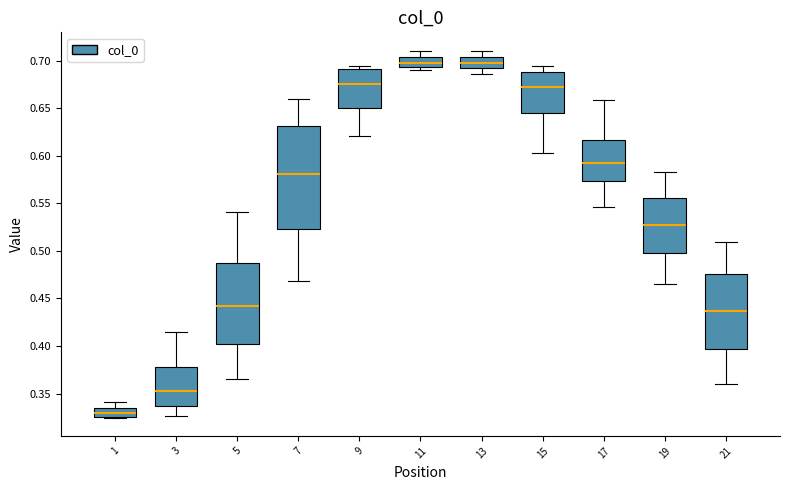

Reading left to right, read every box against the y-axis: the position of its median line, the range the box covers, and the ends of its whiskers. The values are not printed on the chart, so give them approximately, as read against the axis.

1: median 0.330, box 0.325 to 0.335, whiskers 0.325 to 0.340
3: median 0.355, box 0.335 to 0.380, whiskers 0.325 to 0.415
5: median 0.440, box 0.400 to 0.485, whiskers 0.365 to 0.540
7: median 0.580, box 0.525 to 0.630, whiskers 0.470 to 0.660
9: median 0.675, box 0.650 to 0.690, whiskers 0.620 to 0.695
11: median 0.700, box 0.695 to 0.705, whiskers 0.690 to 0.710
13: median 0.700, box 0.690 to 0.705, whiskers 0.685 to 0.710
15: median 0.670, box 0.645 to 0.690, whiskers 0.605 to 0.695
17: median 0.595, box 0.575 to 0.615, whiskers 0.545 to 0.660
19: median 0.530, box 0.500 to 0.555, whiskers 0.465 to 0.580
21: median 0.435, box 0.395 to 0.475, whiskers 0.360 to 0.510